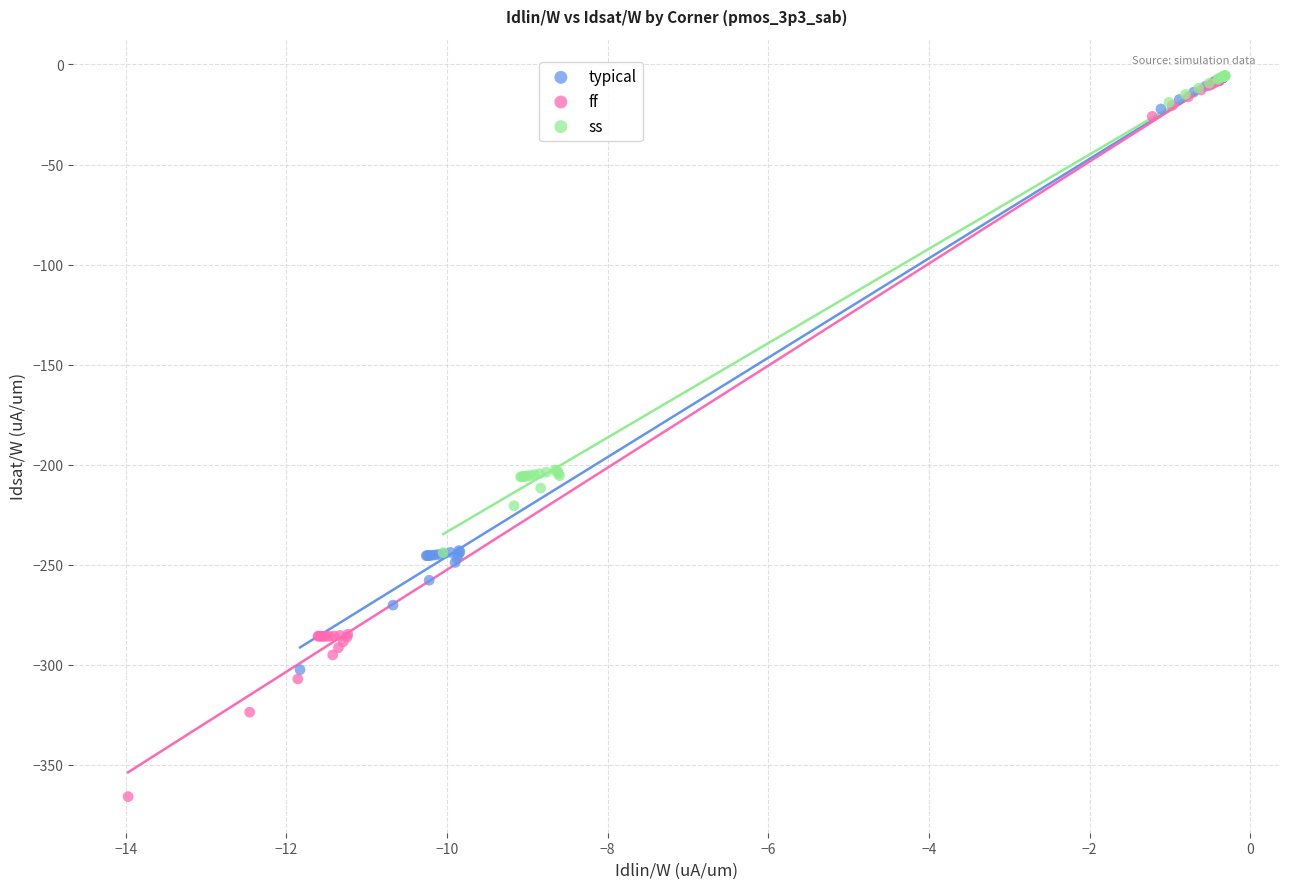

What are all the series names shown in the legend?

typical, ff, ss